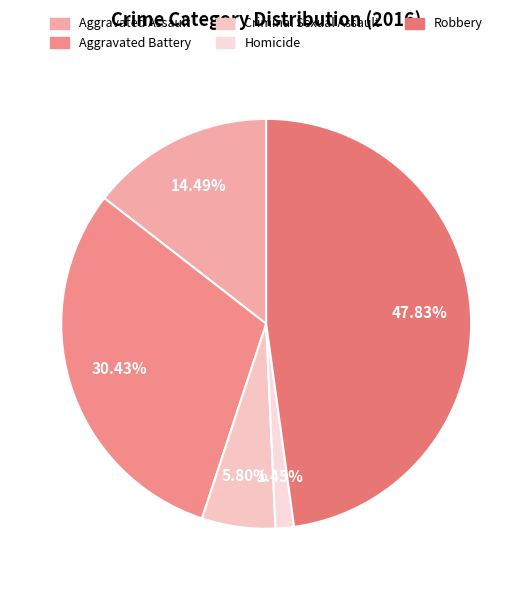

What percentage is the Homicide slice, to the nearest percent?

1%